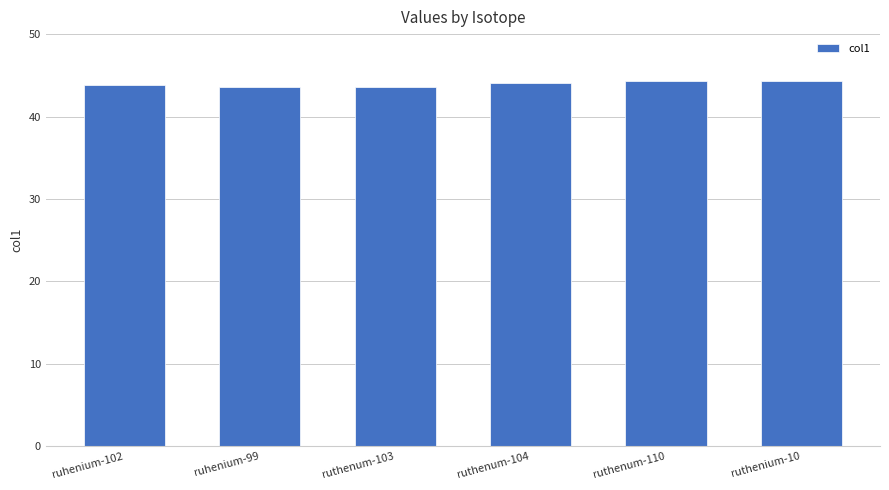

What is the sum of the values at ruhenium-99 and ruthenum-104?

87.6